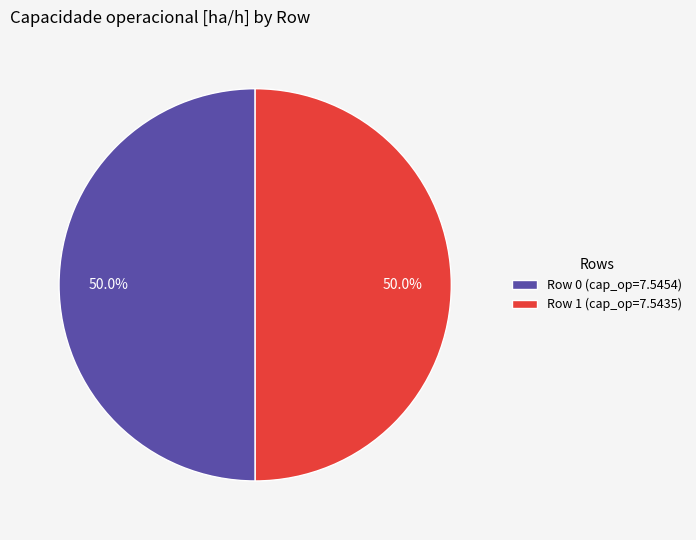

What percentage is the Row 0 slice, to the nearest percent?

50%